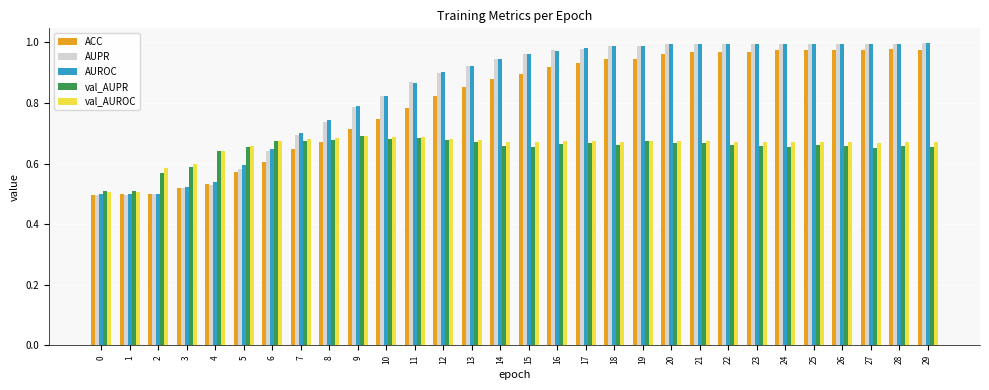

What is the total value across all series at 0?

2.5